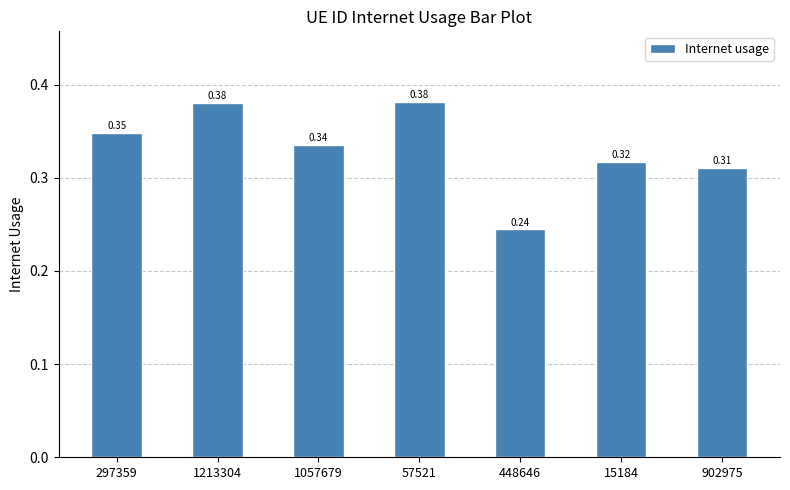

Which has a higher value, 297359 or 1057679?

297359